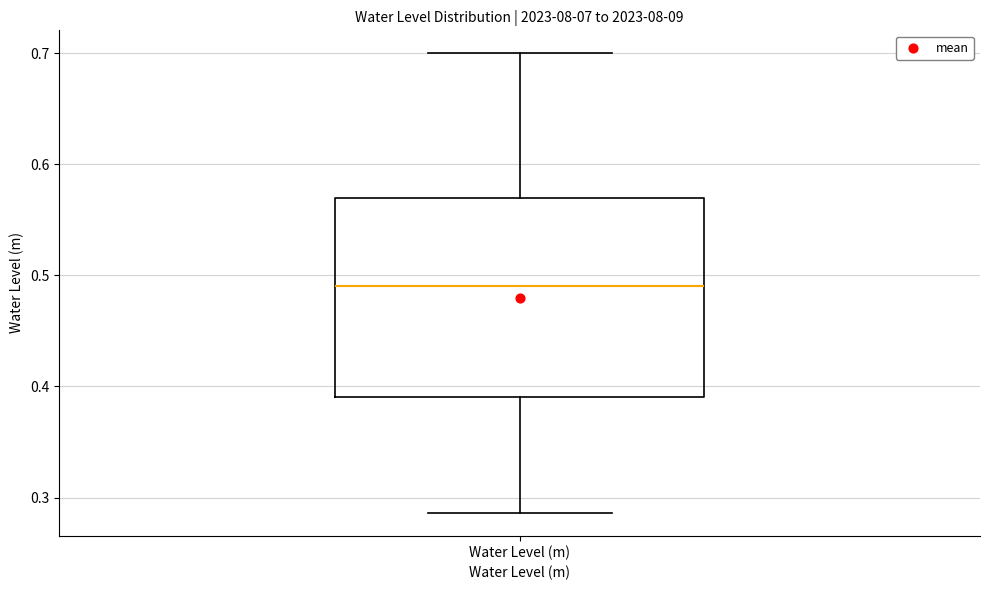

Read this box plot against the y-axis: the position of the median line, the range covered by the box, and the ends of both whiskers. The values are not printed on the chart, so give them approximately, as read against the axis.

median 0.49, box 0.39 to 0.57, whiskers 0.29 to 0.70